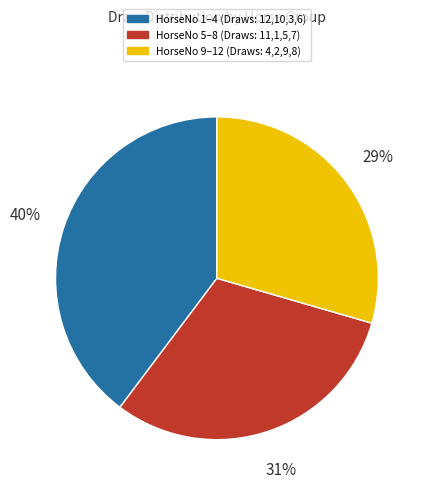

To the nearest percent, what is the average slice percentage?

33%